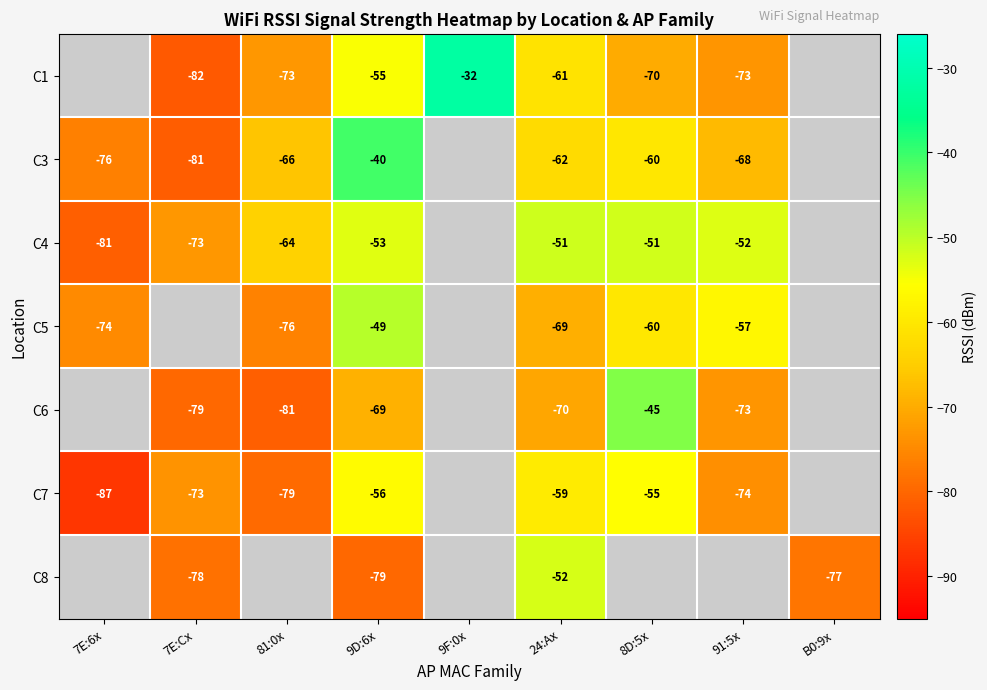

What is the smallest value displayed?

-87.0